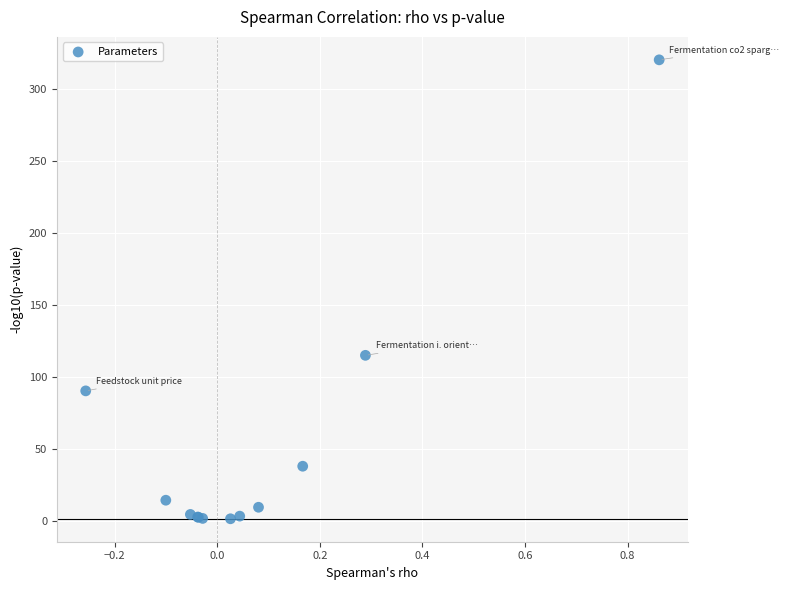

What Y value in the scatter plot is closest to 160?

114.8